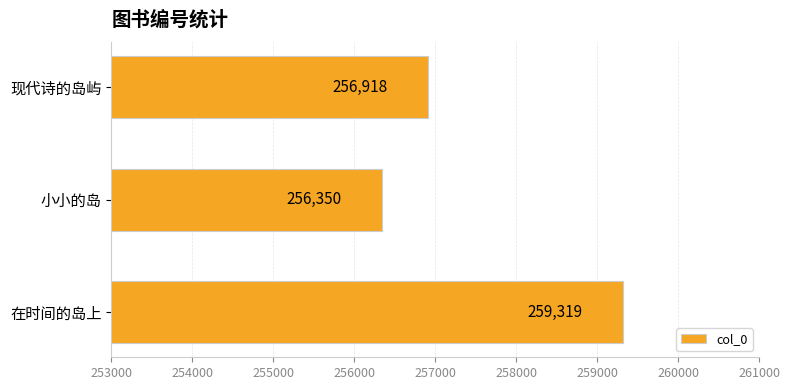

Count the values in the range 256350 to 259319.

3